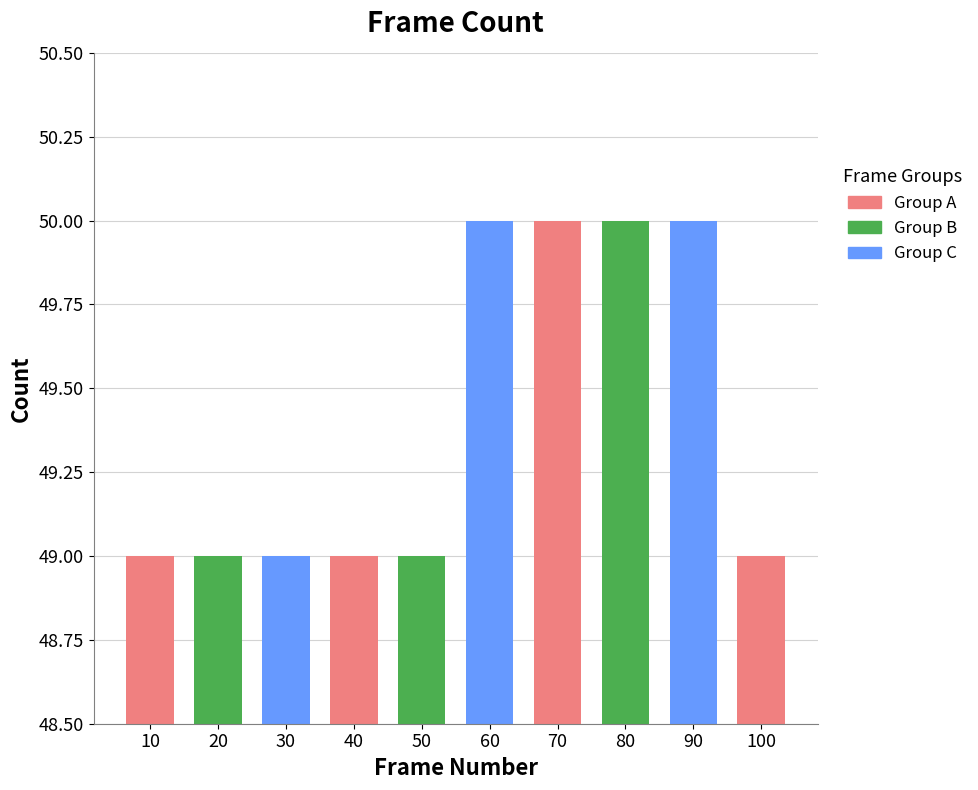

Is it true that the value at 80 is 18?

False